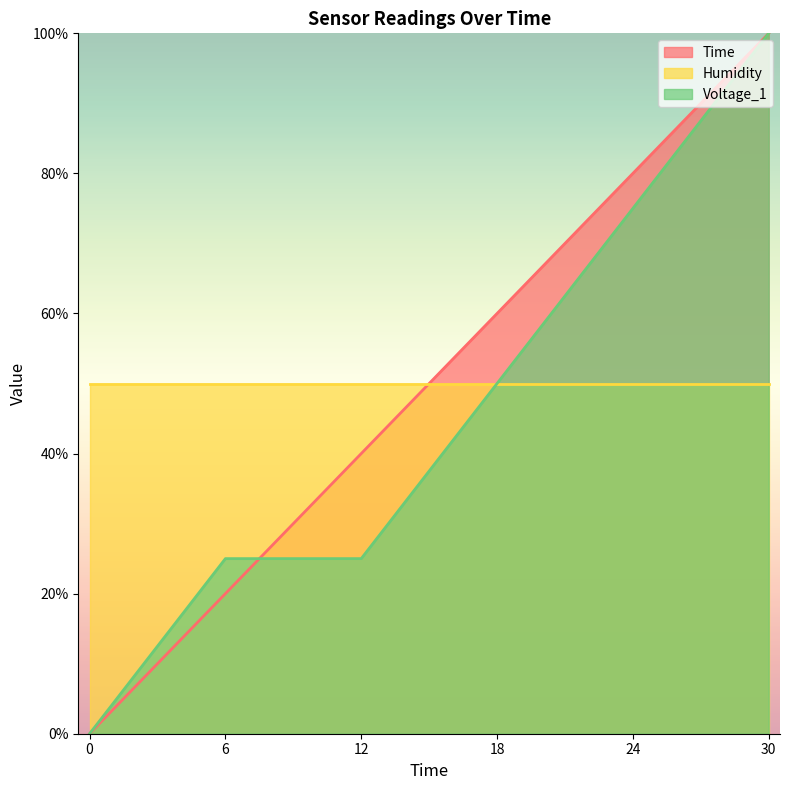

Rank the series at 6 from highest to lowest value.

Humidity, Voltage_1, Time